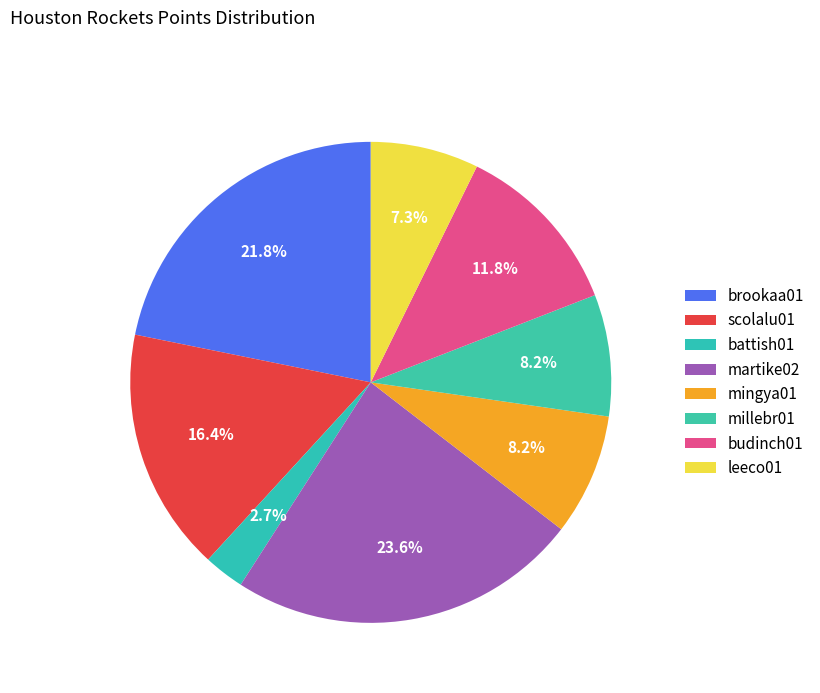

How many segments does this pie chart have?

8